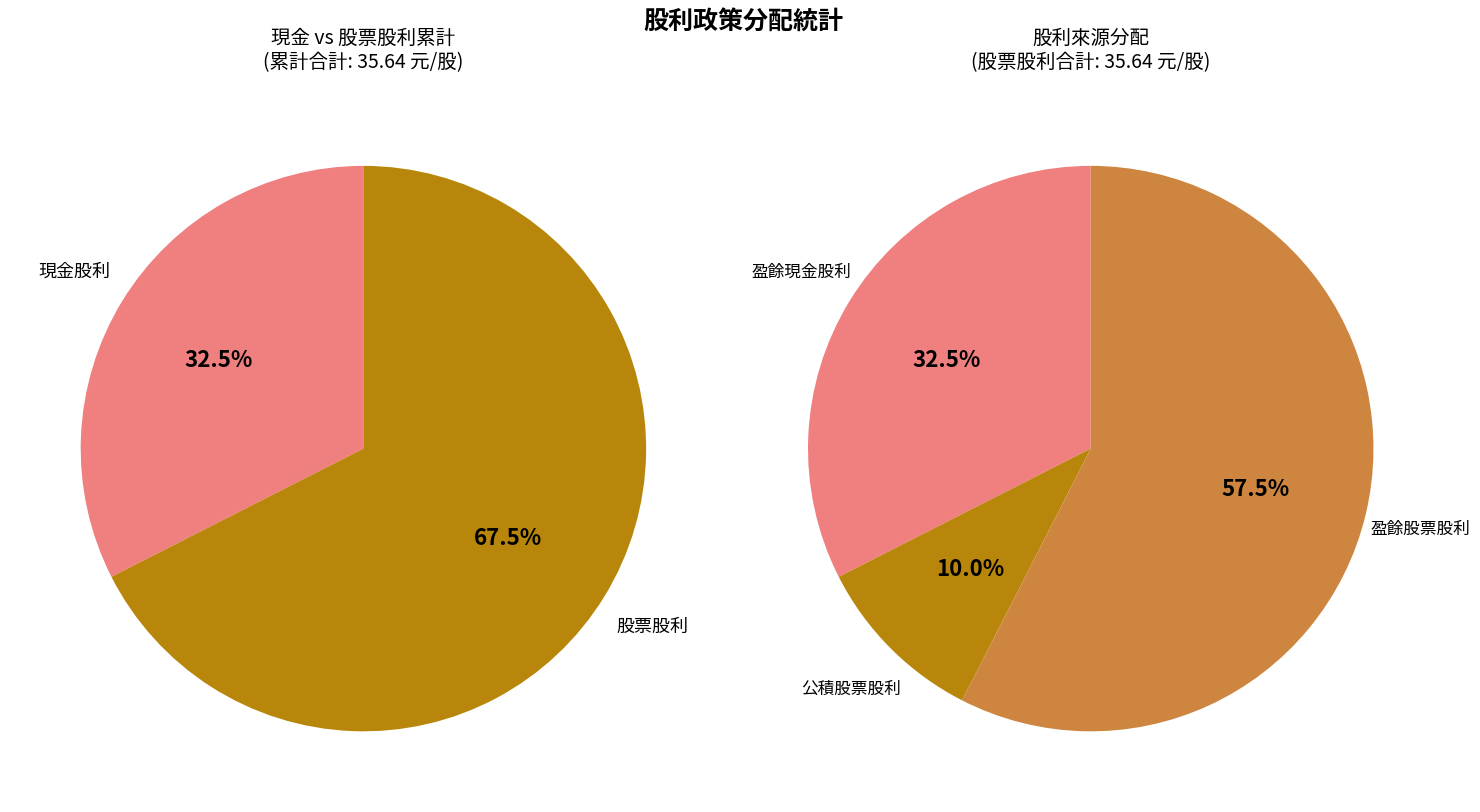

How many segments does this pie chart have?

3